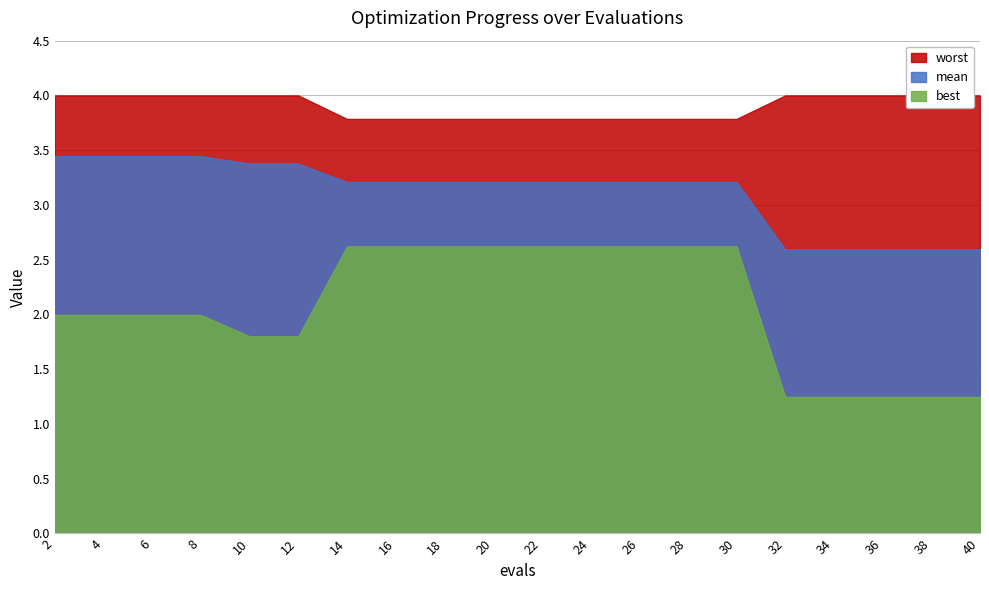

True or false: mean and worst cross at least once.

False